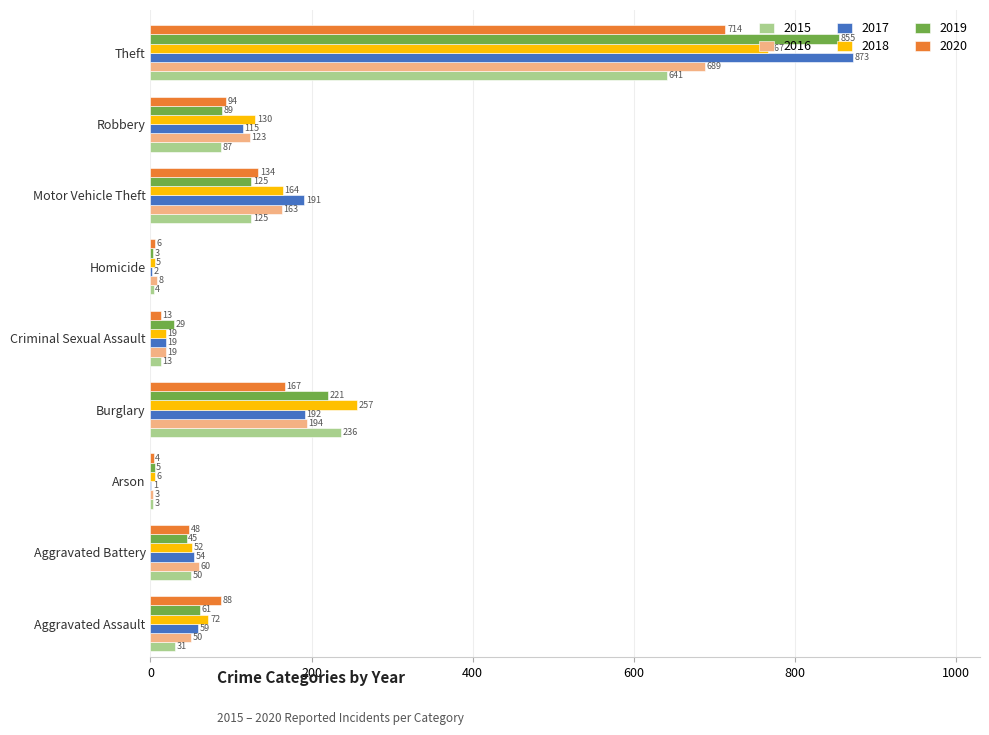

Which series has the largest range (max minus min)?

2017